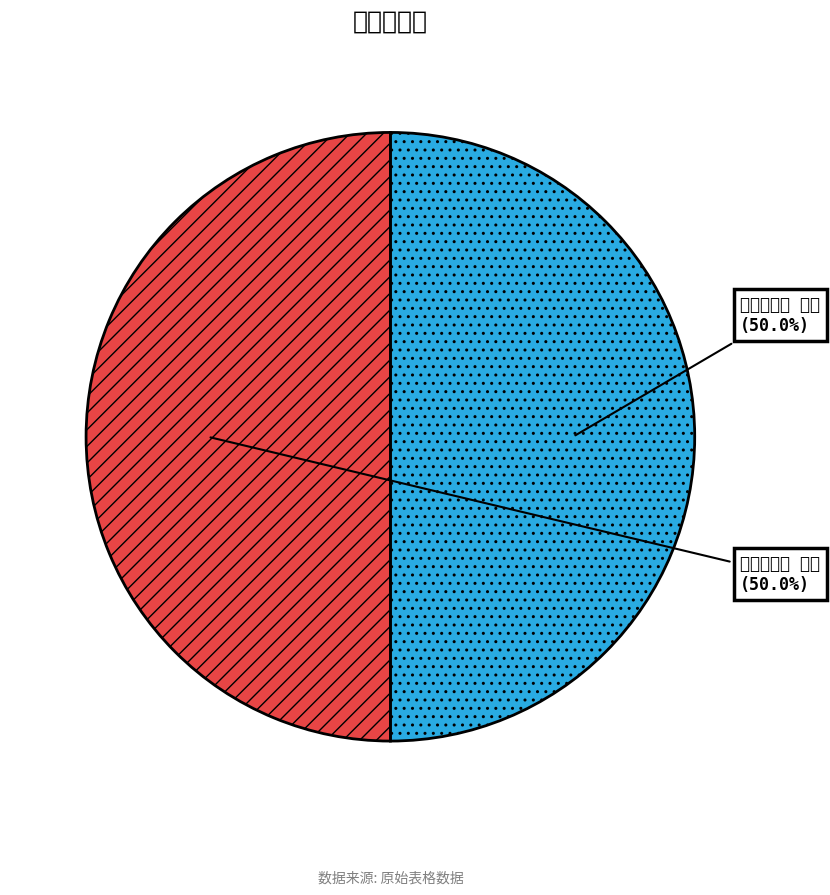

Rank the categories by value from highest to lowest.

夷齐图二首 其二, 夷齐图二首 其一